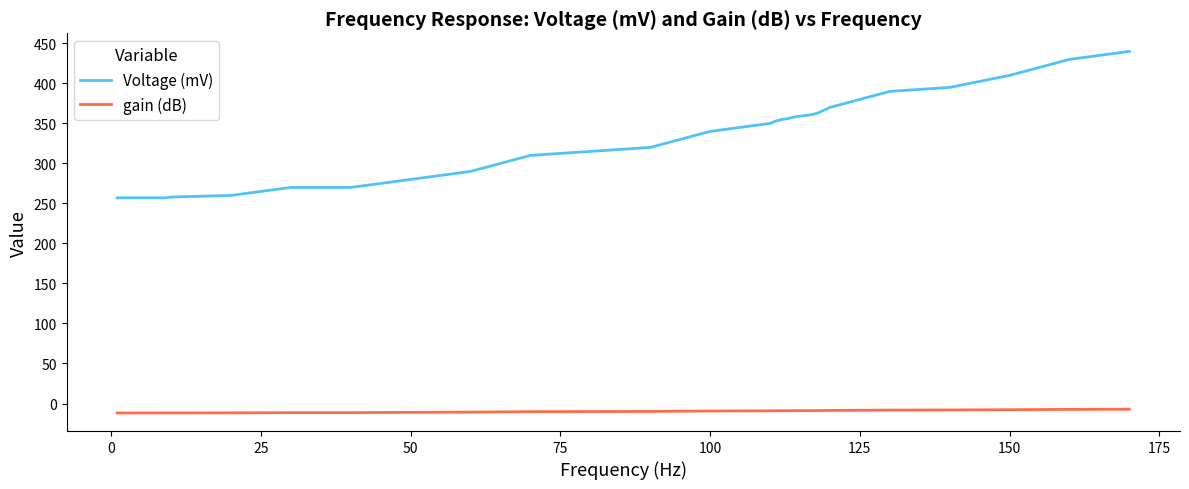

Which series has the widest spread of values?

Voltage (mV)